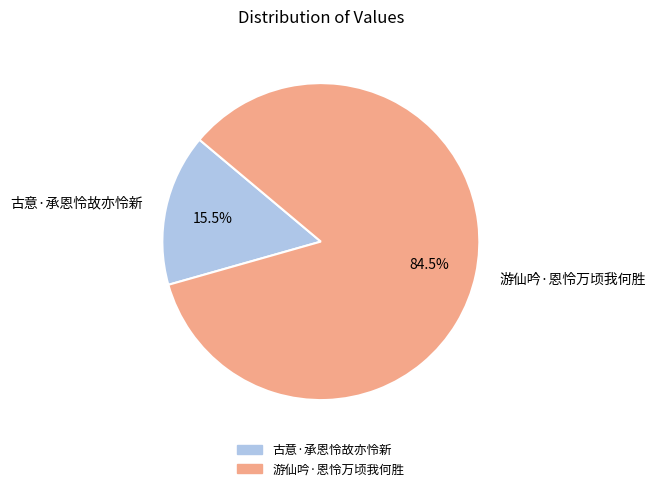

To the nearest percent, what is the difference between the 游仙吟·恩怜万顷我何胜 and 古意·承恩怜故亦怜新 slice percentages?

69%